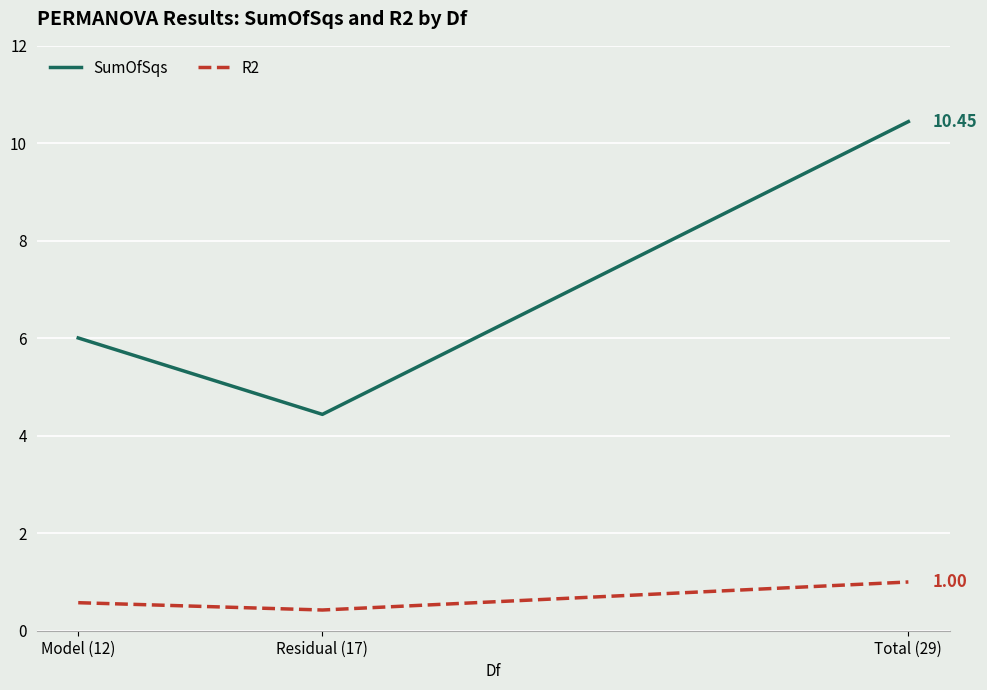

How many lines are shown in the chart?

2